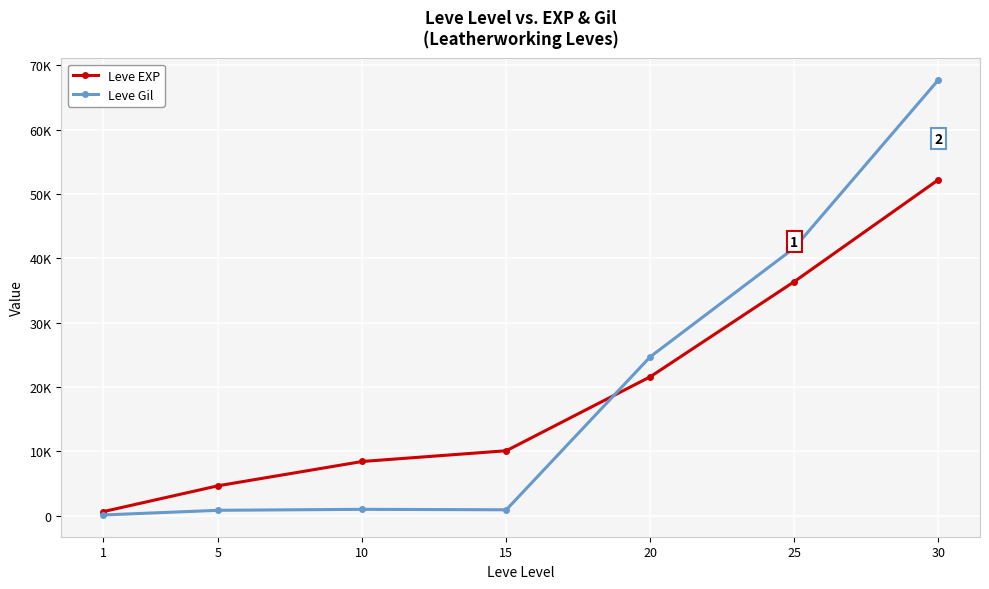

At how many categories does at least one series exceed 19613?

3